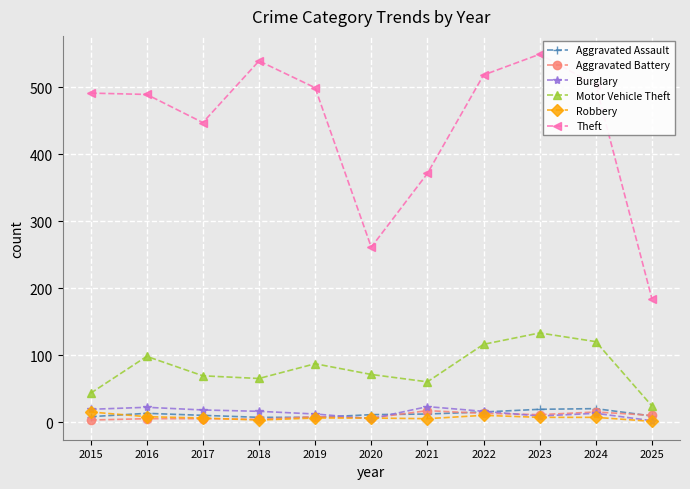

True or false: Burglary has a value of 9 at 2023.

True